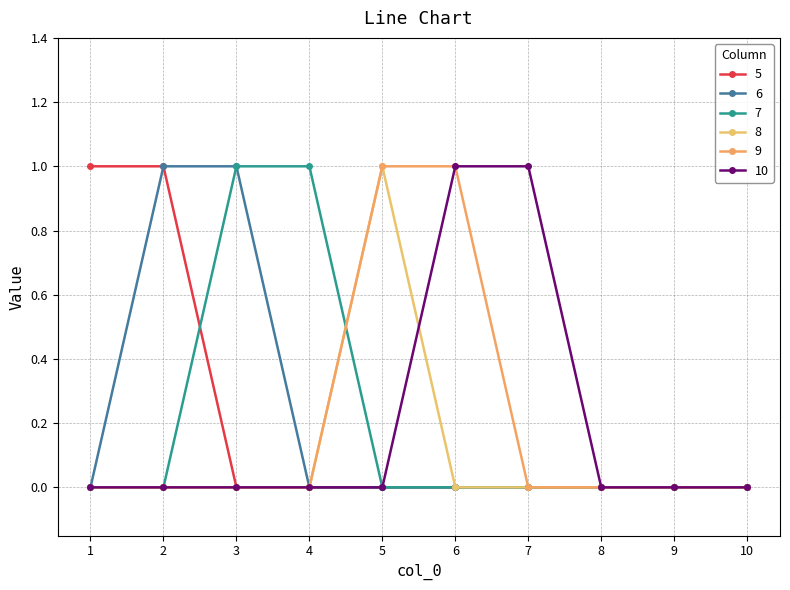

Count the number of categories in the chart.

10